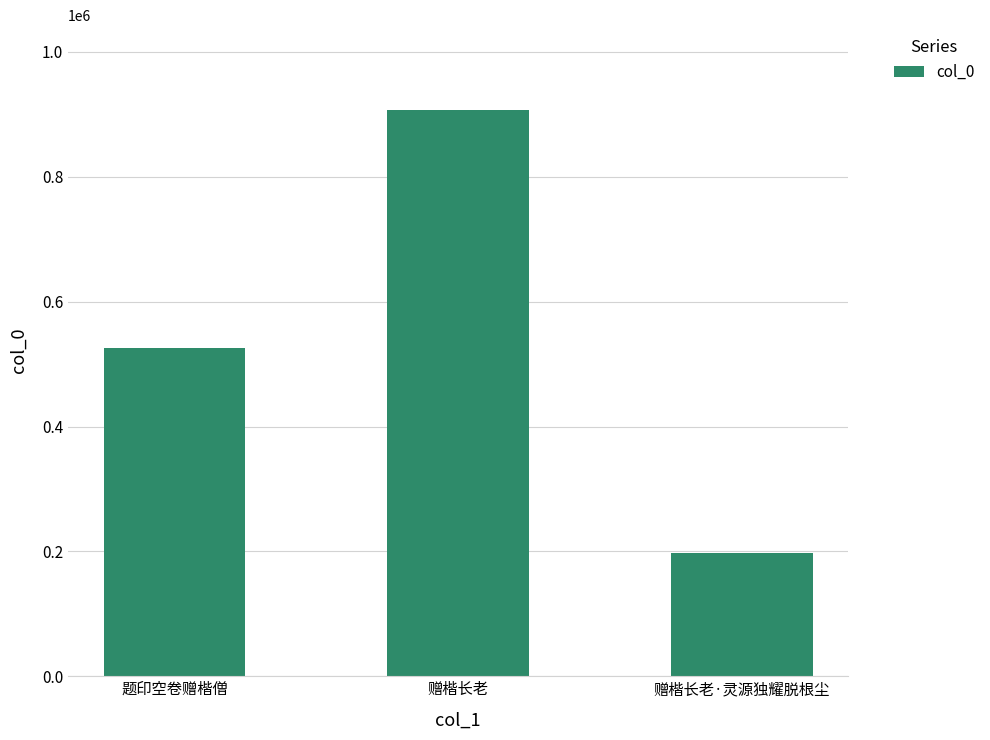

Rank the categories by value from lowest to highest.

赠楷长老·灵源独耀脱根尘, 题印空卷赠楷僧, 赠楷长老